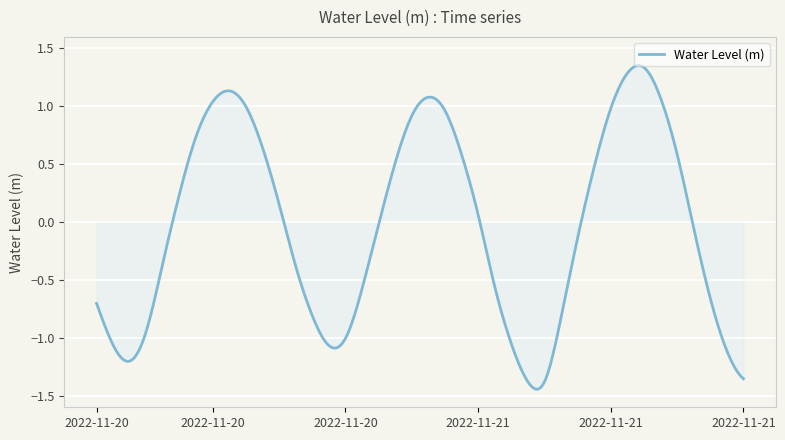

What is the difference between the maximum and minimum values?

2.8